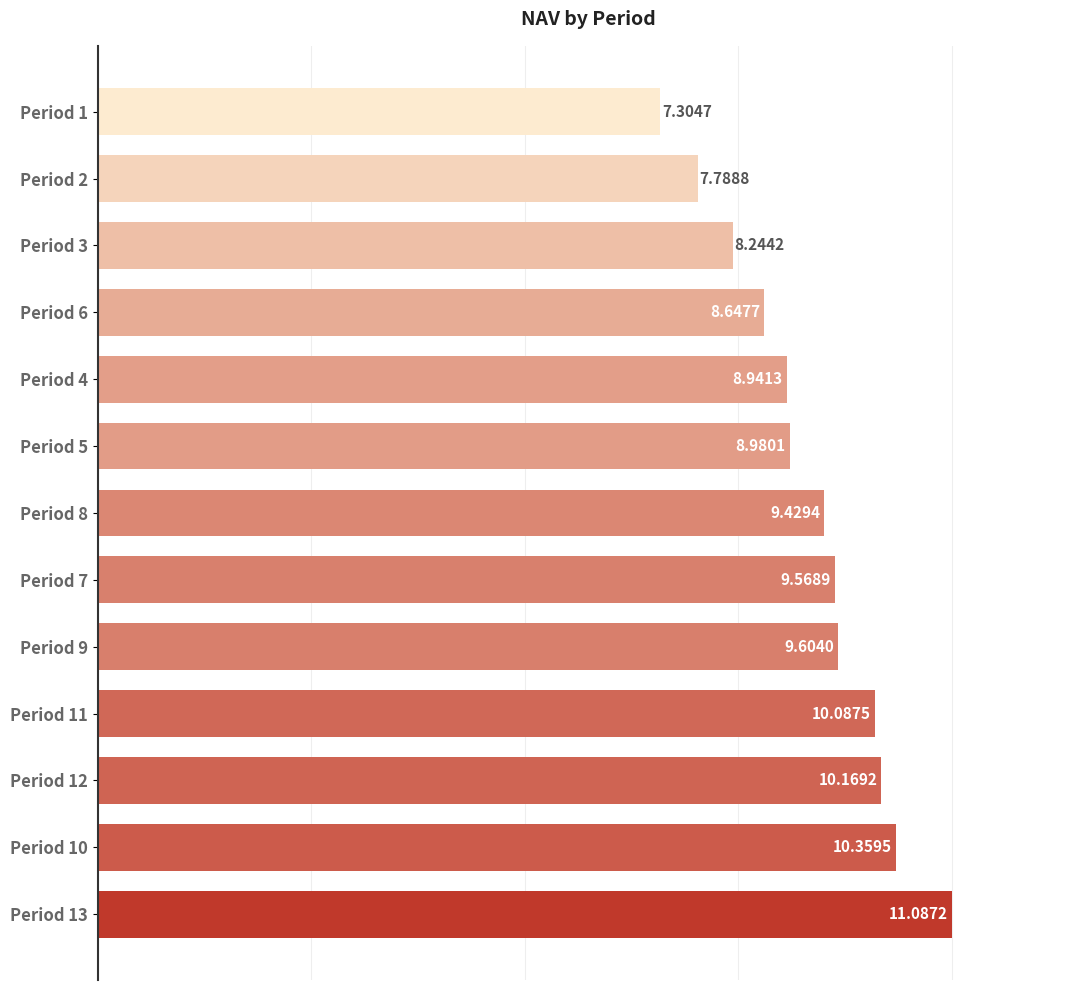

Rank the categories by value from highest to lowest.

Period 13, Period 10, Period 12, Period 11, Period 9, Period 7, Period 8, Period 5, Period 4, Period 6, Period 3, Period 2, Period 1